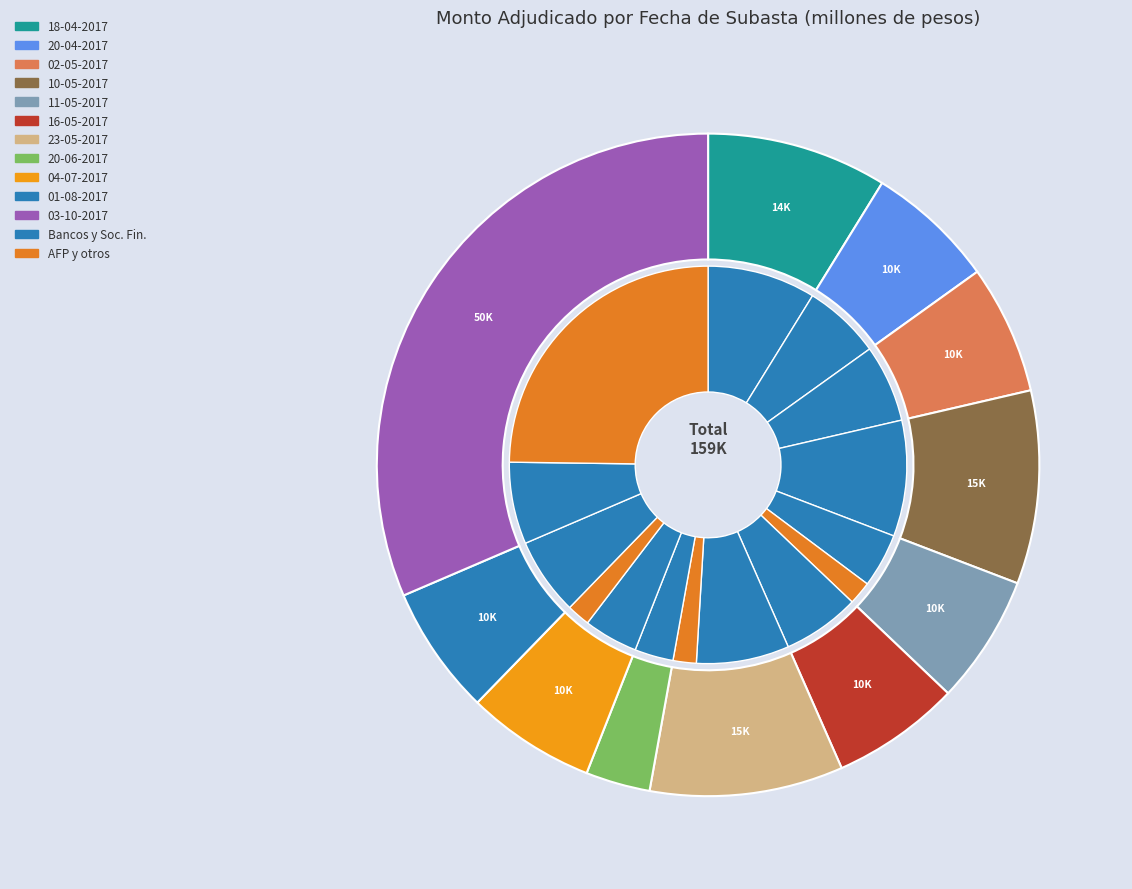

To the nearest percent, what is the combined percentage of 20-04-2017 and 03-10-2017?

38%